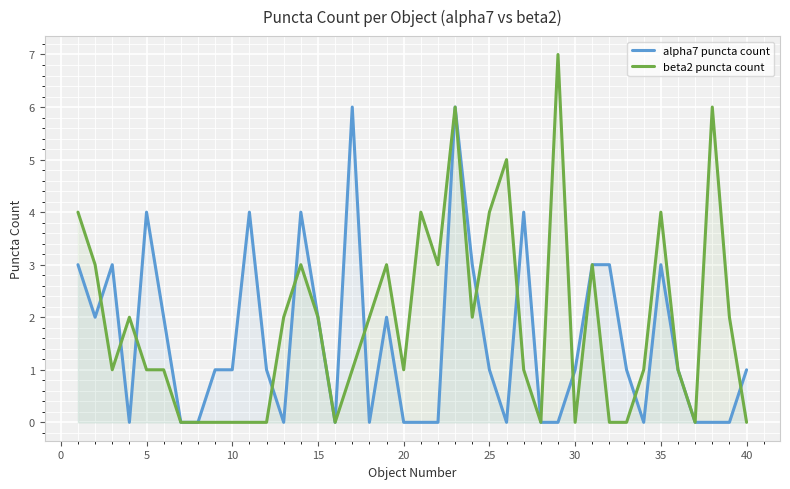

Does the chart display data point markers on the line(s)?

No